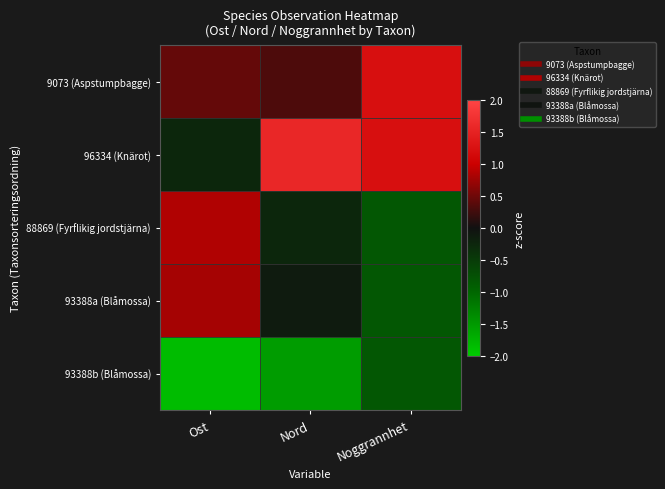

How many data points does each series have?

3